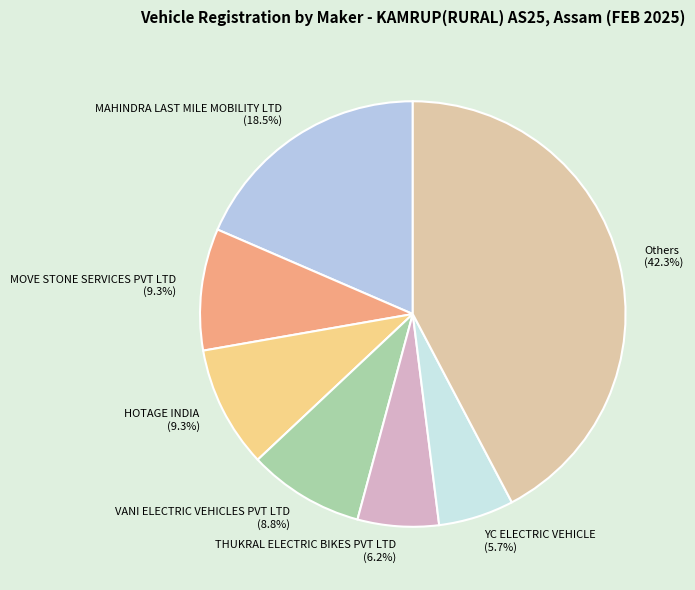

Does HOTAGE INDIA represent more than half of the total?

No